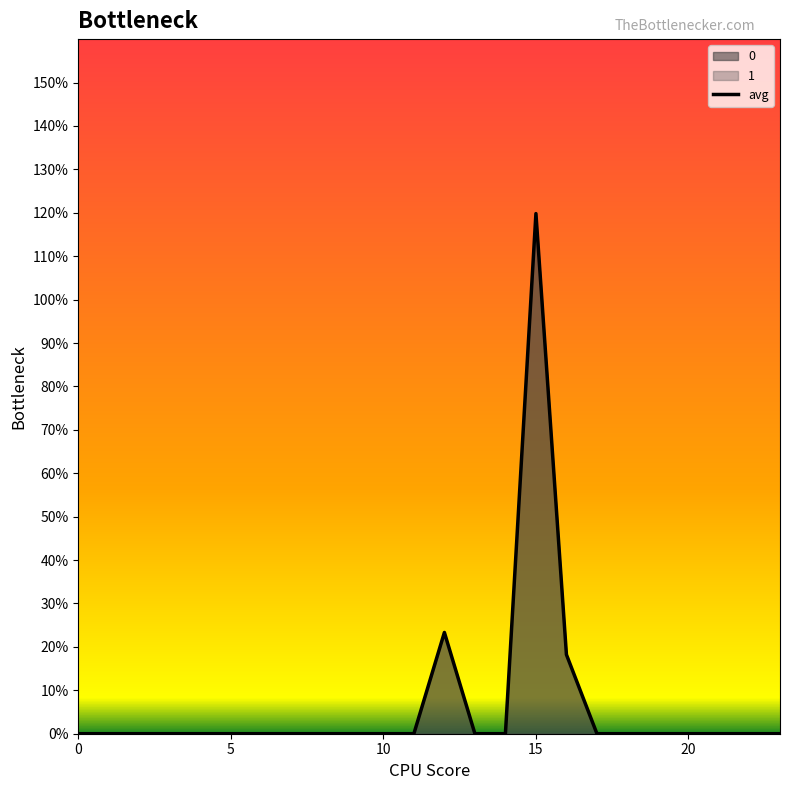

Does the chart display data point markers on the line(s)?

No